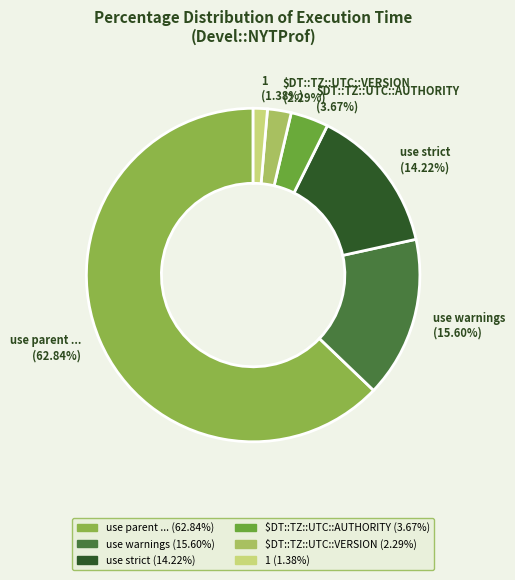

To the nearest percent, what percentage of the pie is use strict?

14%